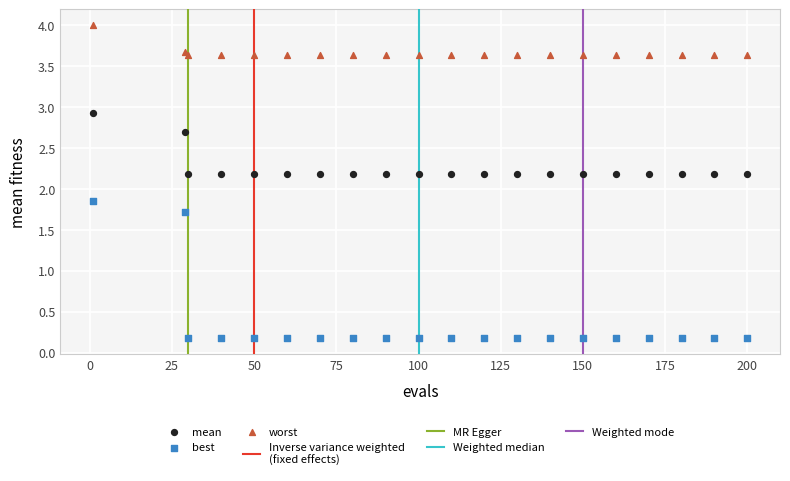

Which series reaches the maximum Y coordinate?

worst